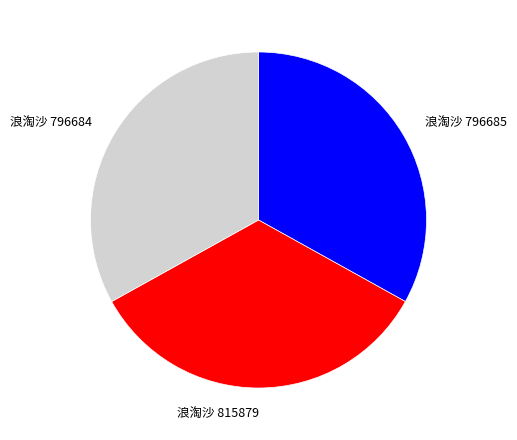

Approximately how many times larger is the value at 浪淘沙 796685 compared to 浪淘沙 815879?

1.0